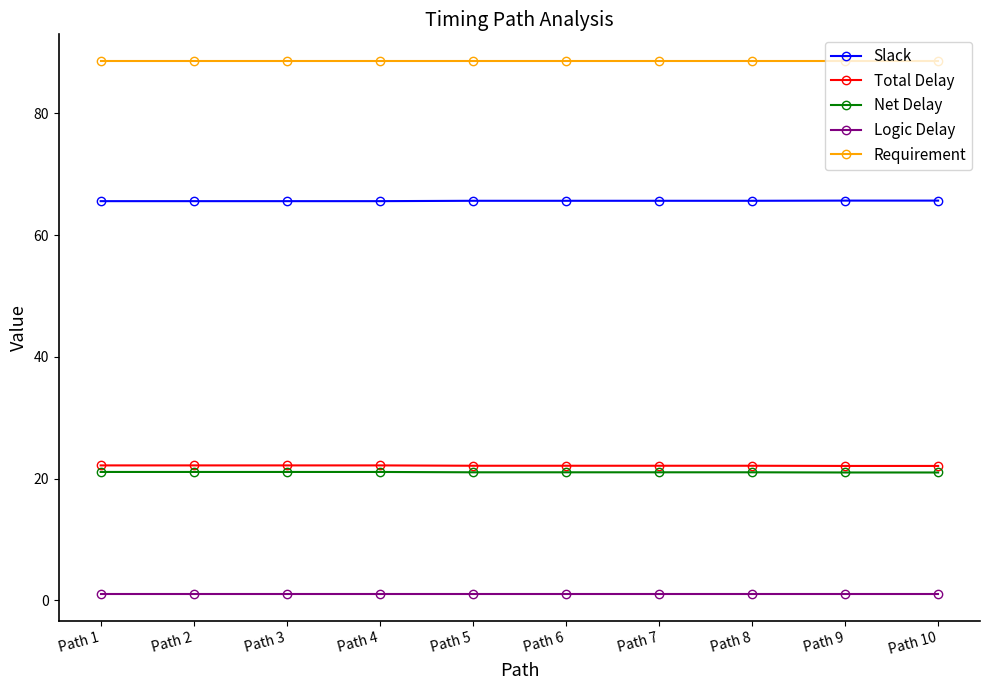

How many lines are shown in the chart?

5